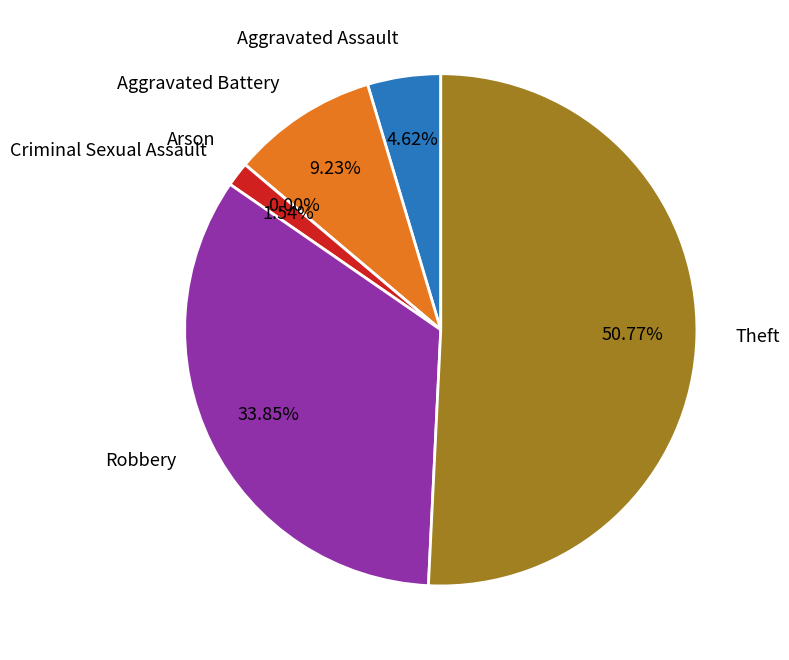

What is the majority slice?

Theft